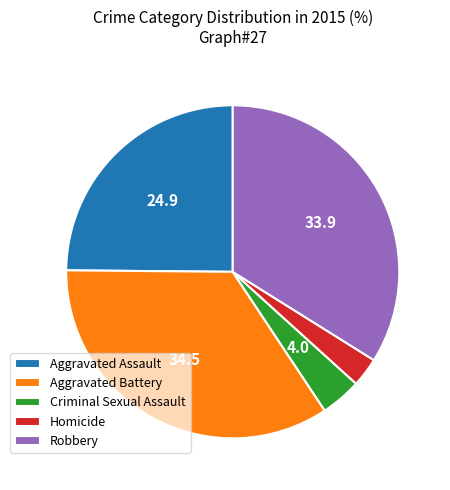

Rank the categories by value from lowest to highest.

Homicide, Criminal Sexual Assault, Aggravated Assault, Robbery, Aggravated Battery